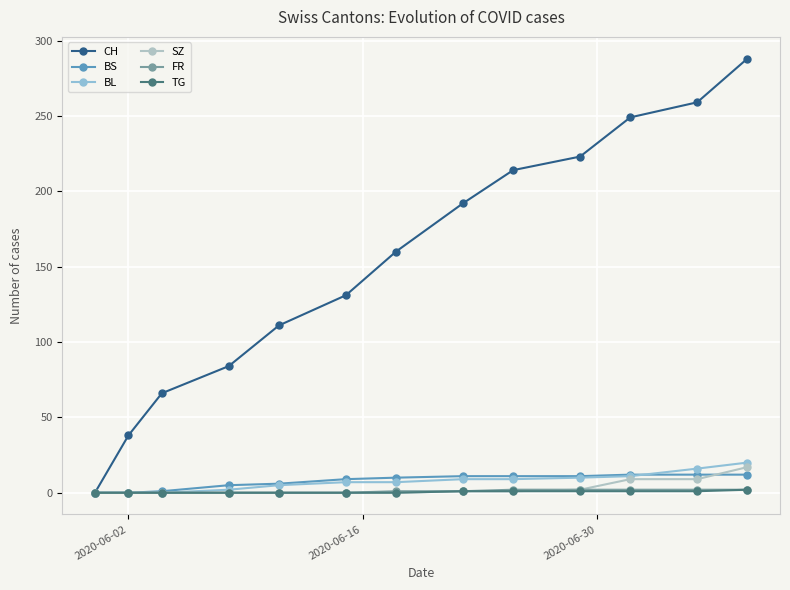

What are all the series names shown in the legend?

CH, BS, BL, SZ, FR, TG